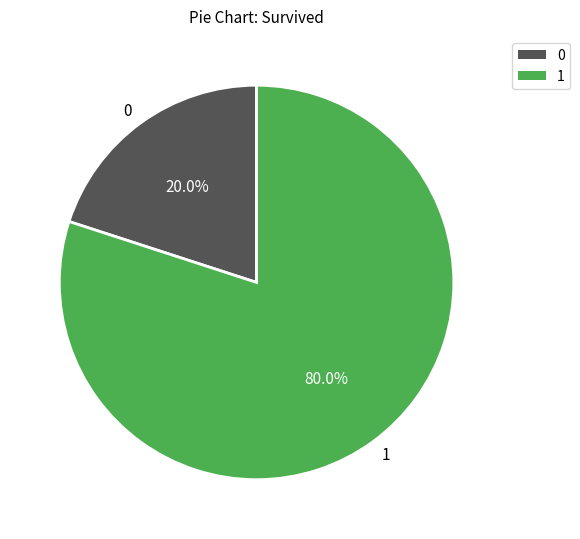

How many slices are in this pie chart?

2